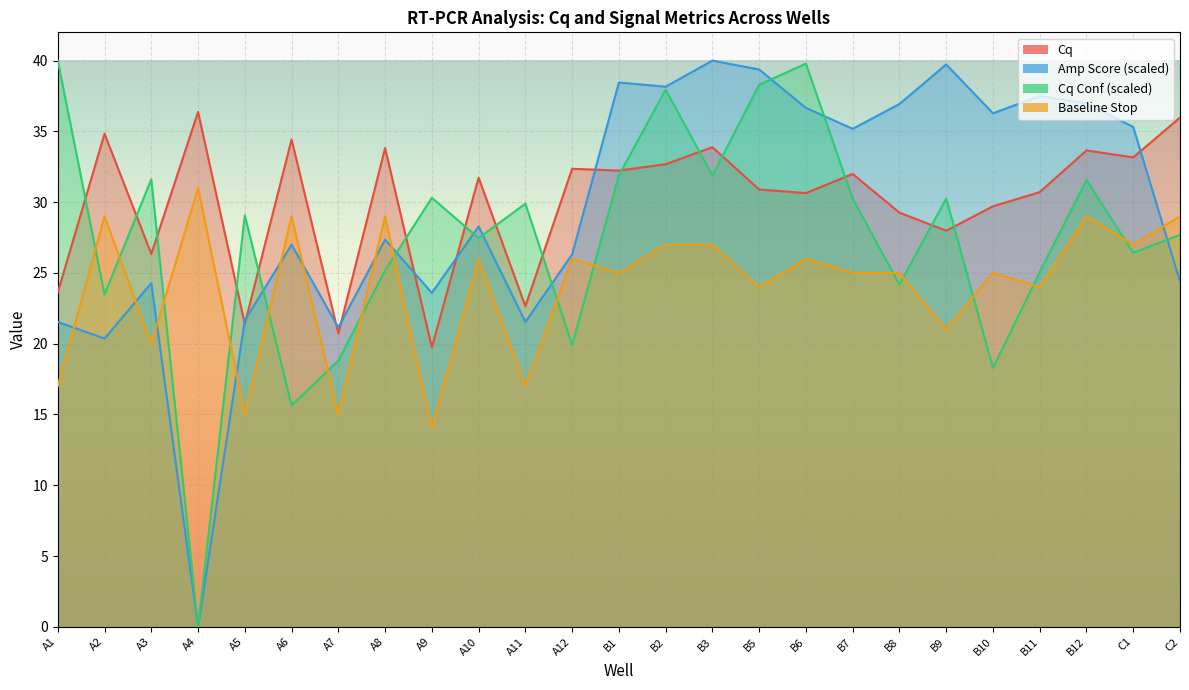

At which category is the sum across all series the highest?

B2